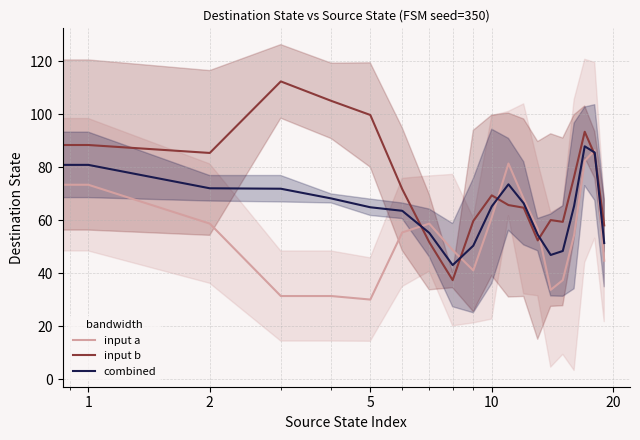

True or false: input a has a value of 12.2 at 5.

False